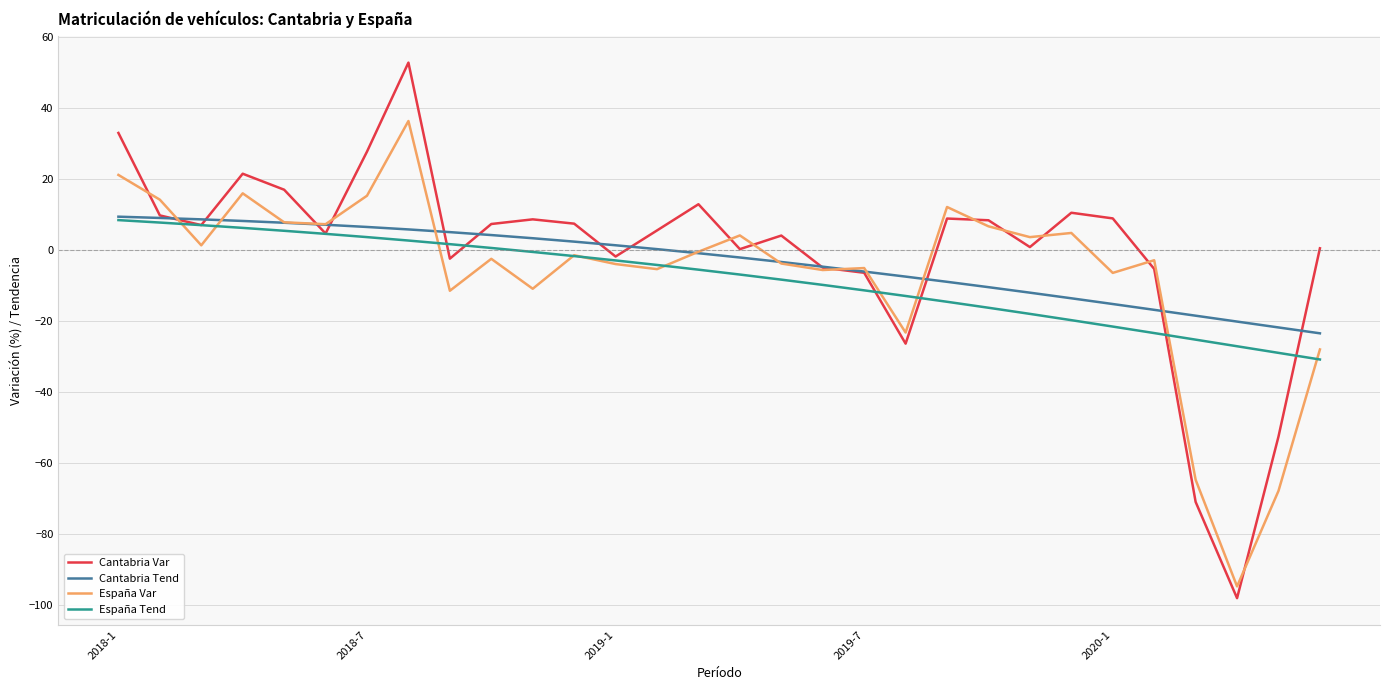

What are all the series names shown in the legend?

Cantabria Var, Cantabria Tend, España Var, España Tend